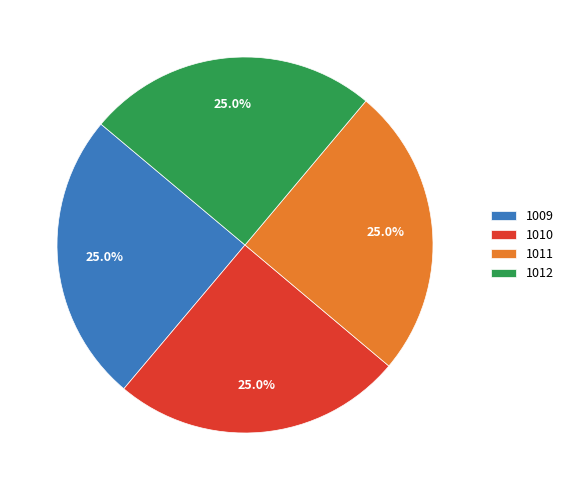

Combined, what portion of the pie is 1009 and 1010?

50.0%